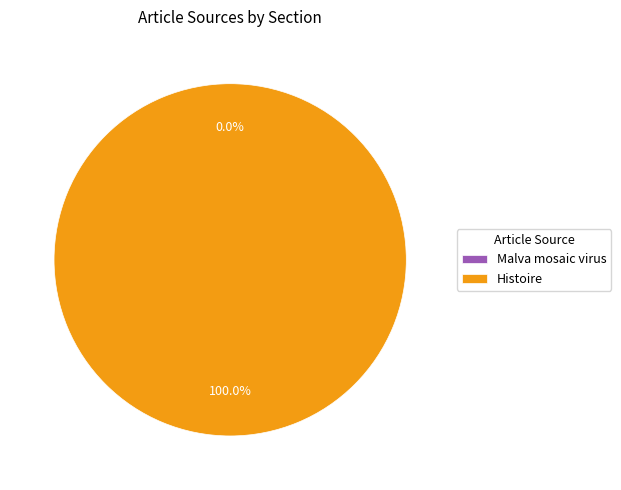

Which slice is the largest?

Histoire